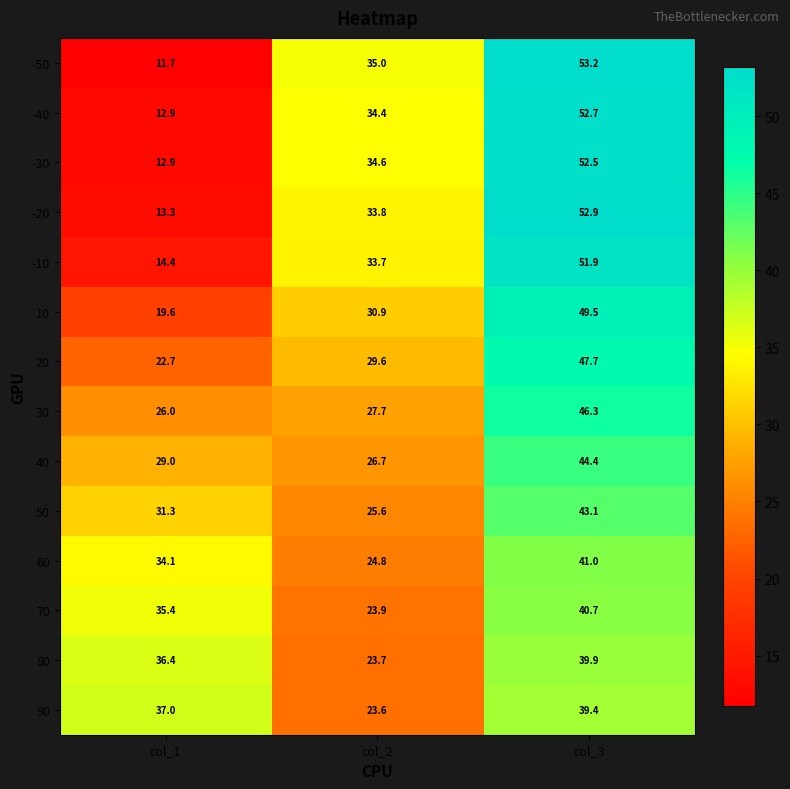

Which series has the widest spread of values?

-50